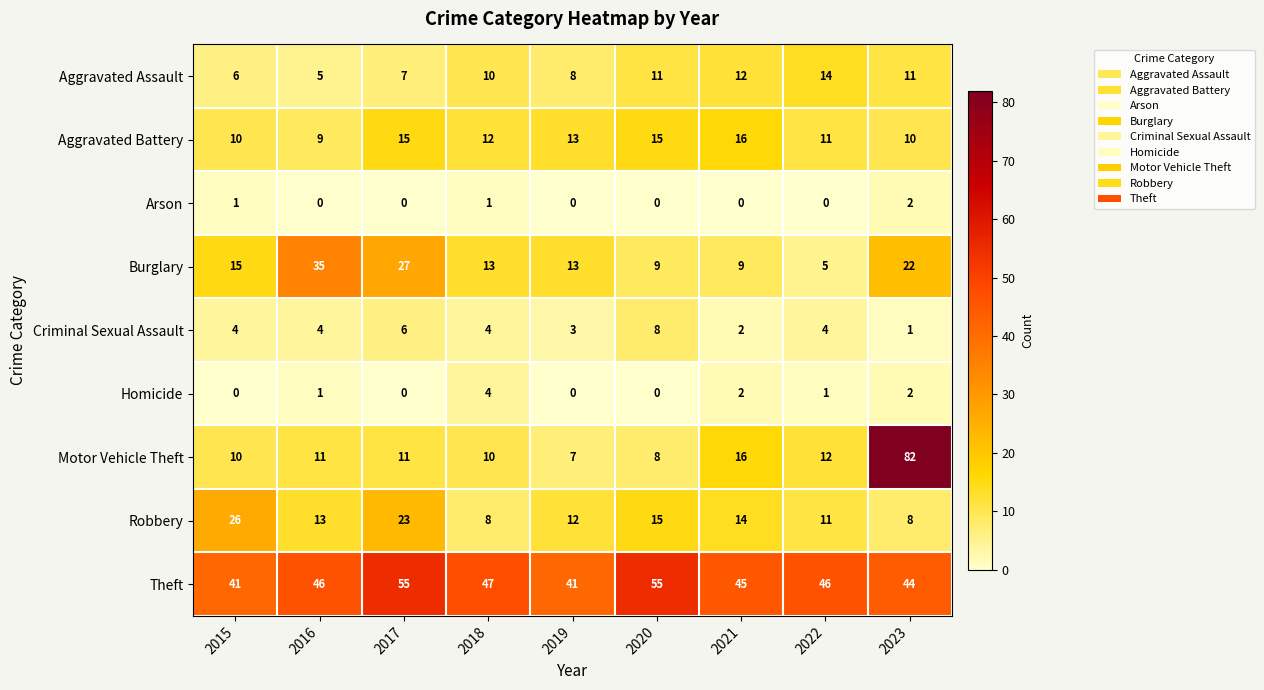

Rank the series at 2016 from lowest to highest value.

Arson, Homicide, Criminal Sexual Assault, Aggravated Assault, Aggravated Battery, Motor Vehicle Theft, Robbery, Burglary, Theft